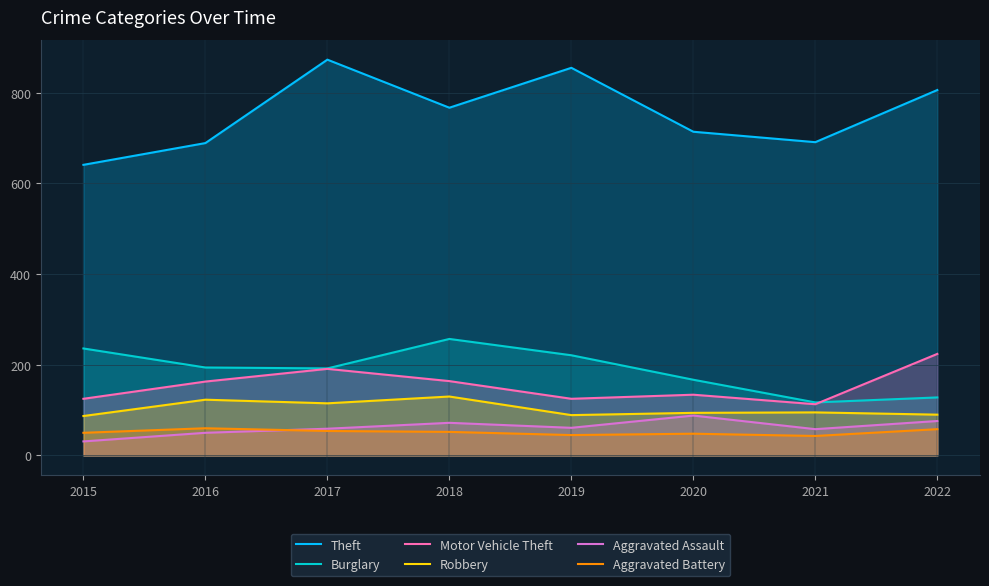

What is the lowest value of the Aggravated Battery series?

43